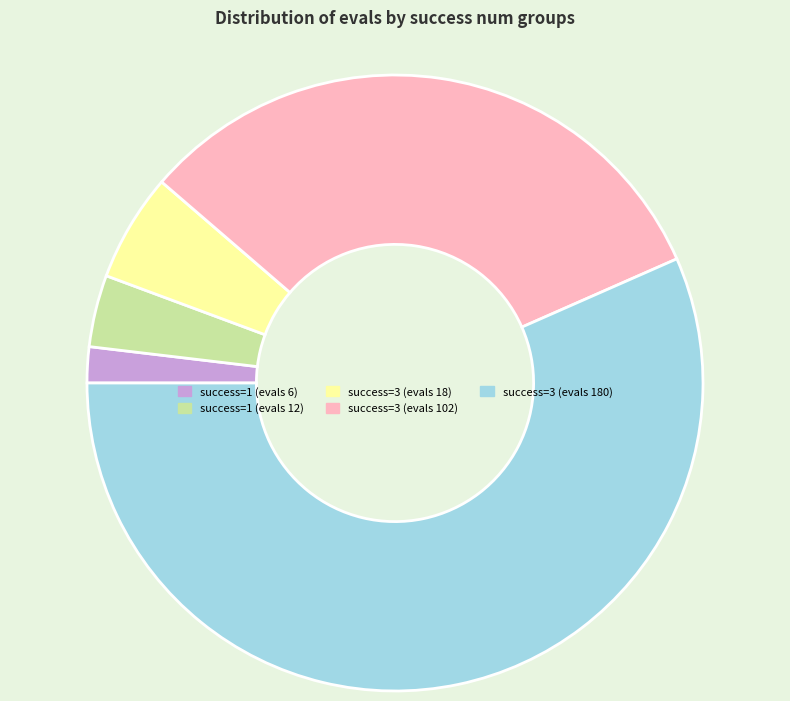

Rank the categories by value from highest to lowest.

success=3 (evals 180), success=3 (evals 102), success=3 (evals 18), success=1 (evals 12), success=1 (evals 6)